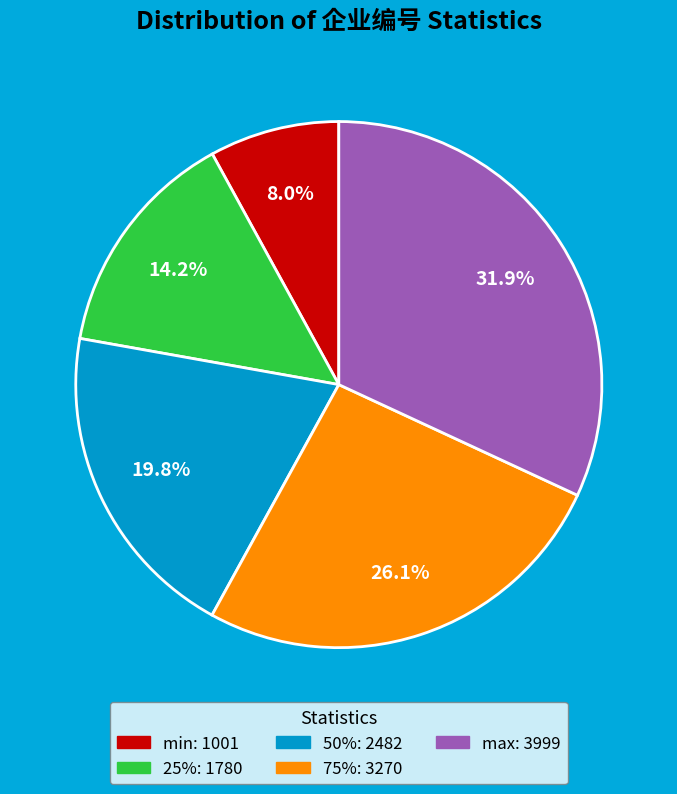

Is it true that 50% is 12% of the pie?

False